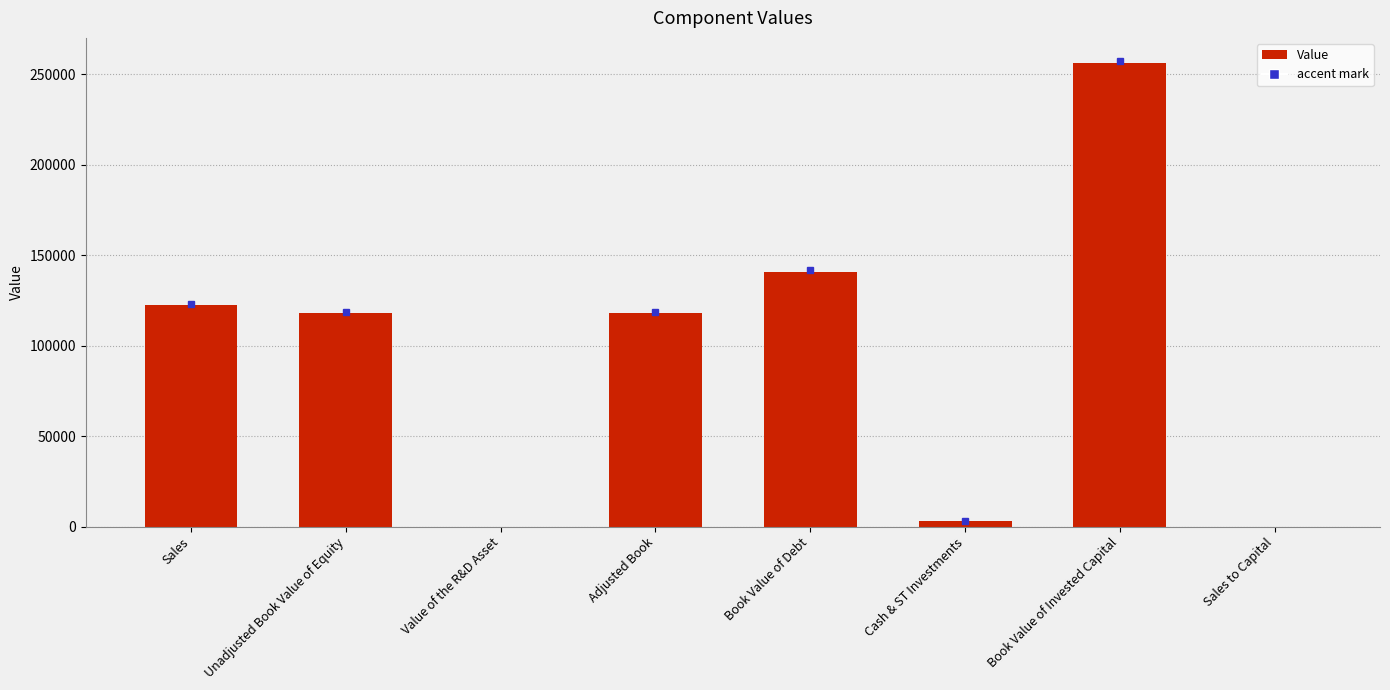

What is the sum of all values?

758917.5